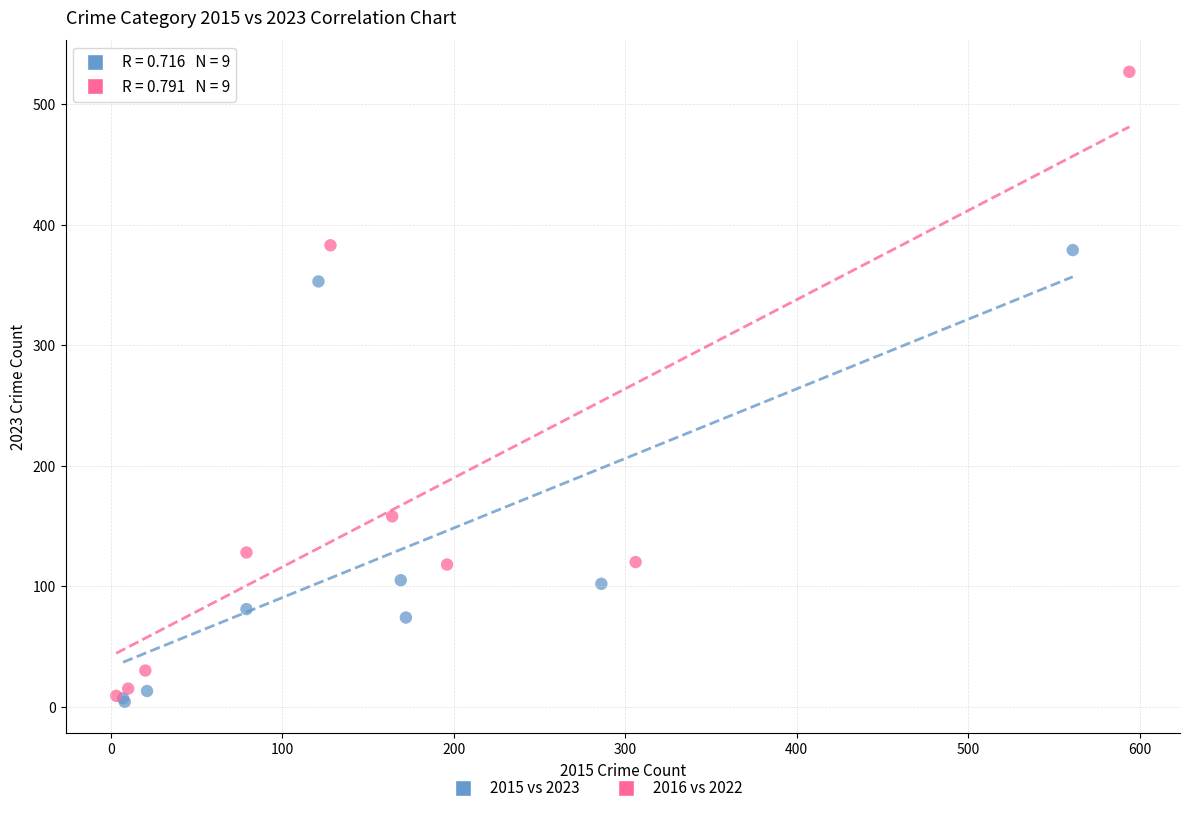

Which series has the largest Y range (max minus min)?

2016 vs 2022